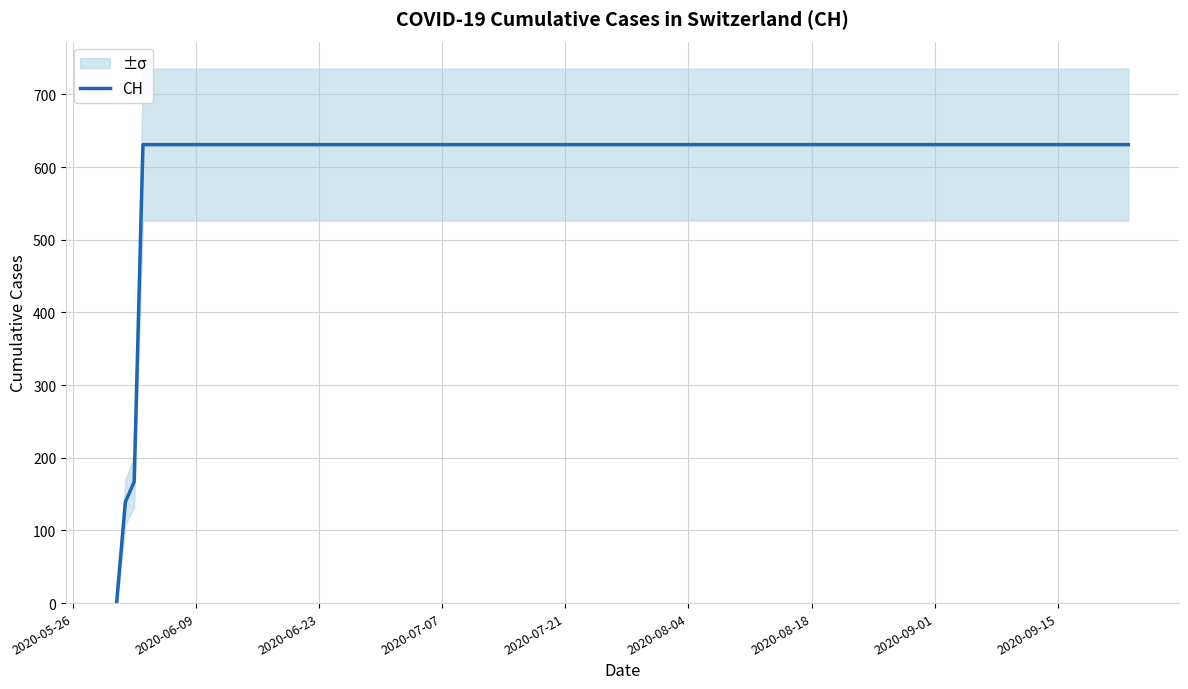

True or false: there are more than 1 points higher than both neighbors.

False